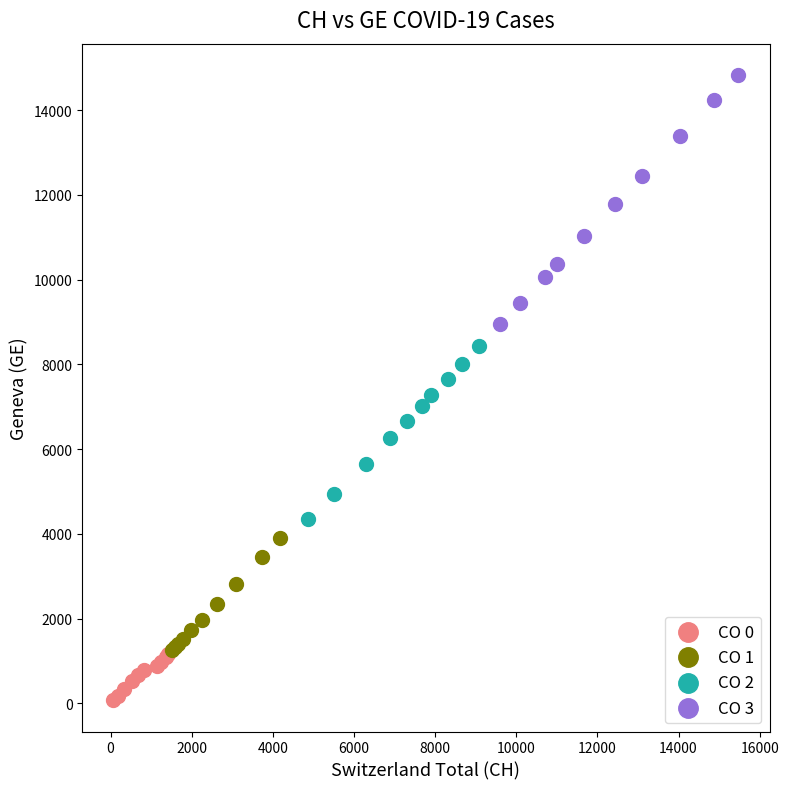

What are all the series names shown in the legend?

CO 0, CO 1, CO 2, CO 3